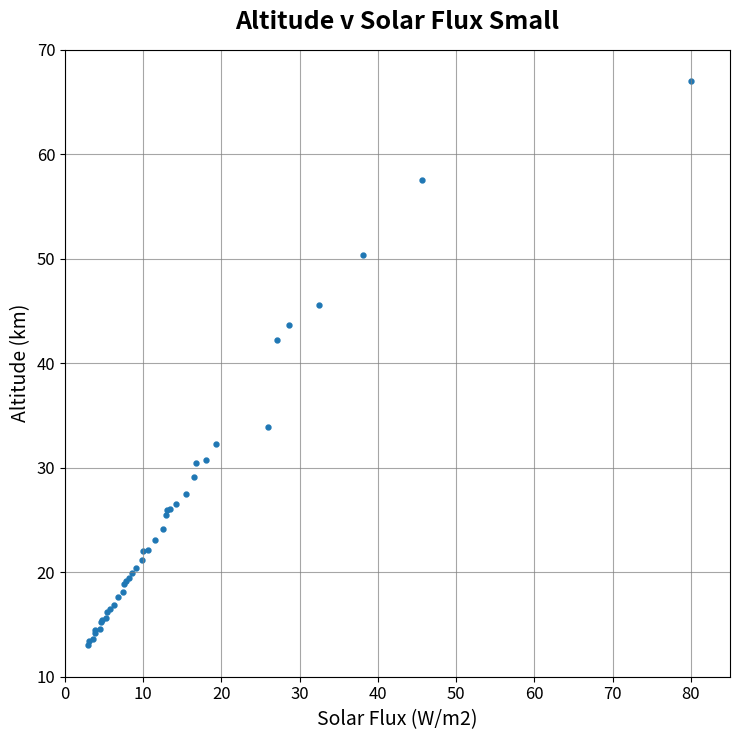

What Y value in the scatter plot is closest to 40?

42.3